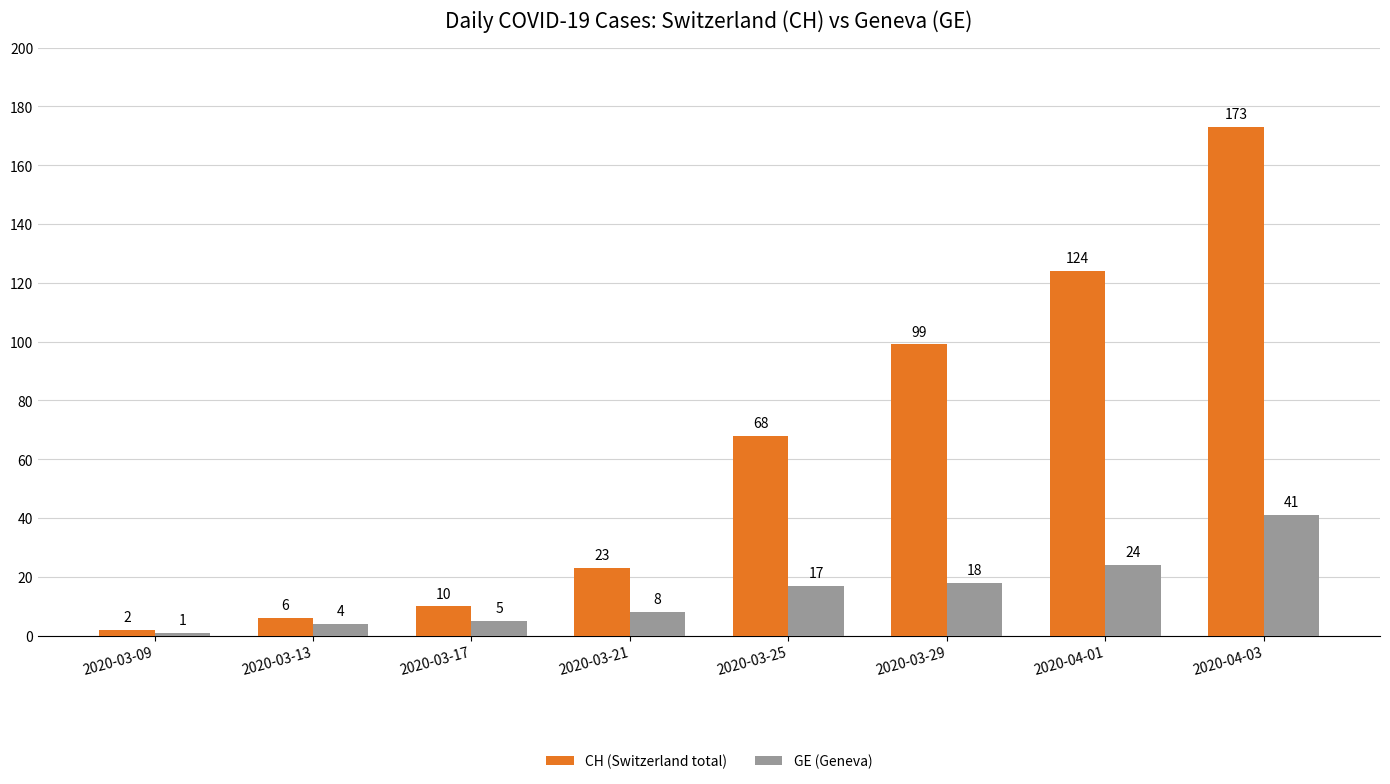

How many categories are shown in the chart?

8